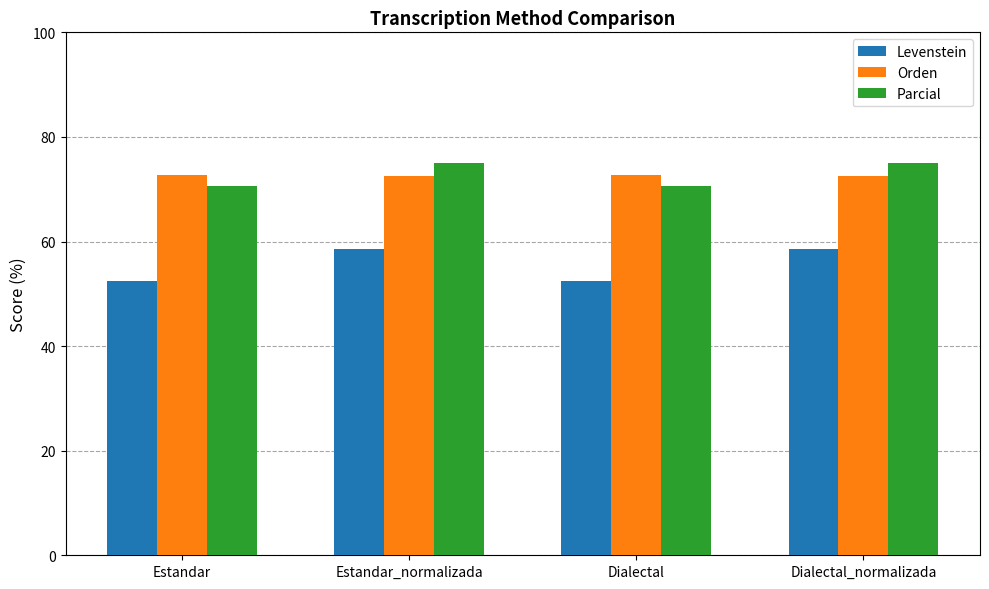

Read the Orden value at Dialectal.

72.6